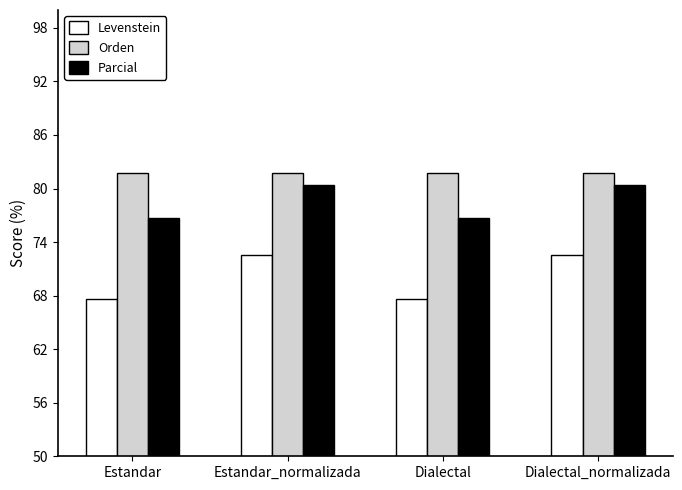

Reading right to left, transcribe all the data shown in this chart.

Levenstein: Dialectal_normalizada=72.6	Dialectal=67.6	Estandar_normalizada=72.6	Estandar=67.6
Orden: Dialectal_normalizada=81.8	Dialectal=81.8	Estandar_normalizada=81.8	Estandar=81.8
Parcial: Dialectal_normalizada=80.3	Dialectal=76.7	Estandar_normalizada=80.3	Estandar=76.7